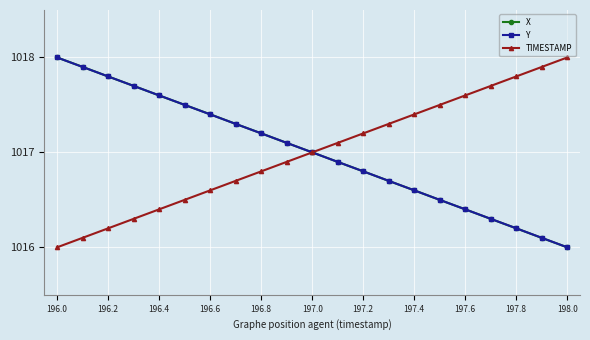

Which series ends up on top after the final intersection of X and TIMESTAMP?

TIMESTAMP